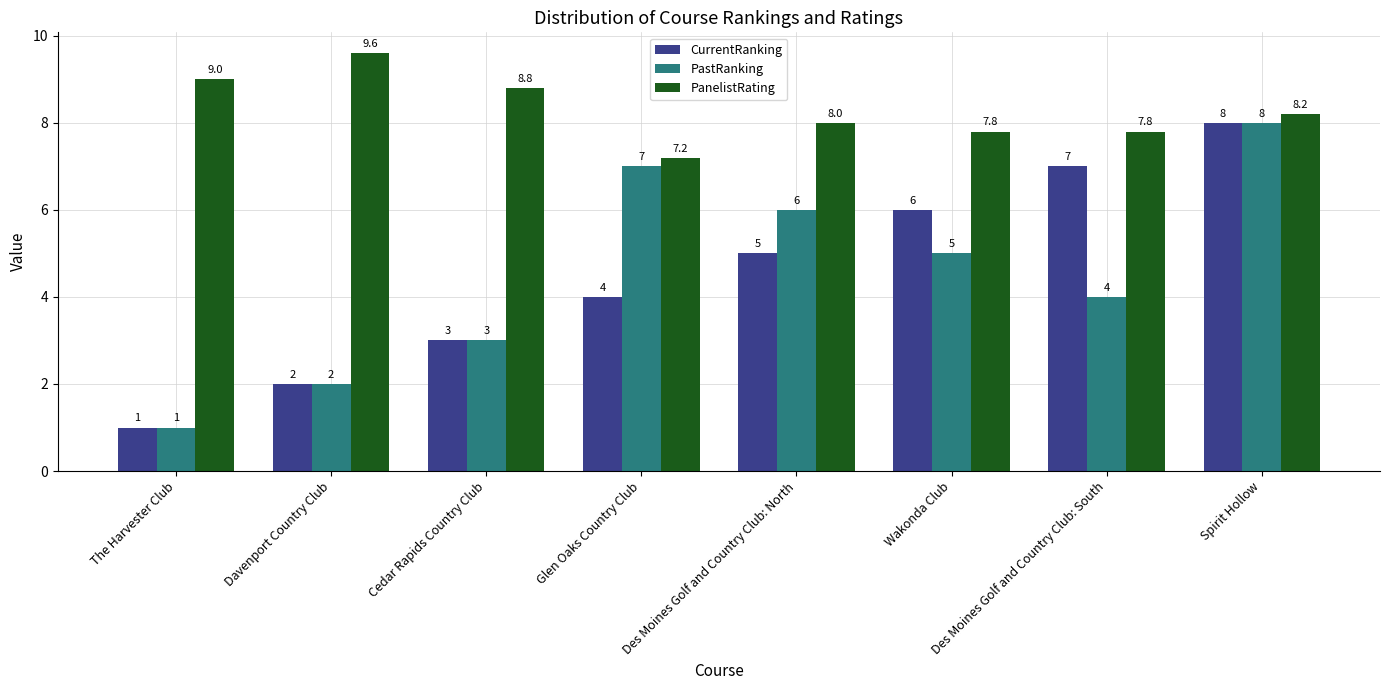

At which category does the chart reach its minimum across all series?

The Harvester Club